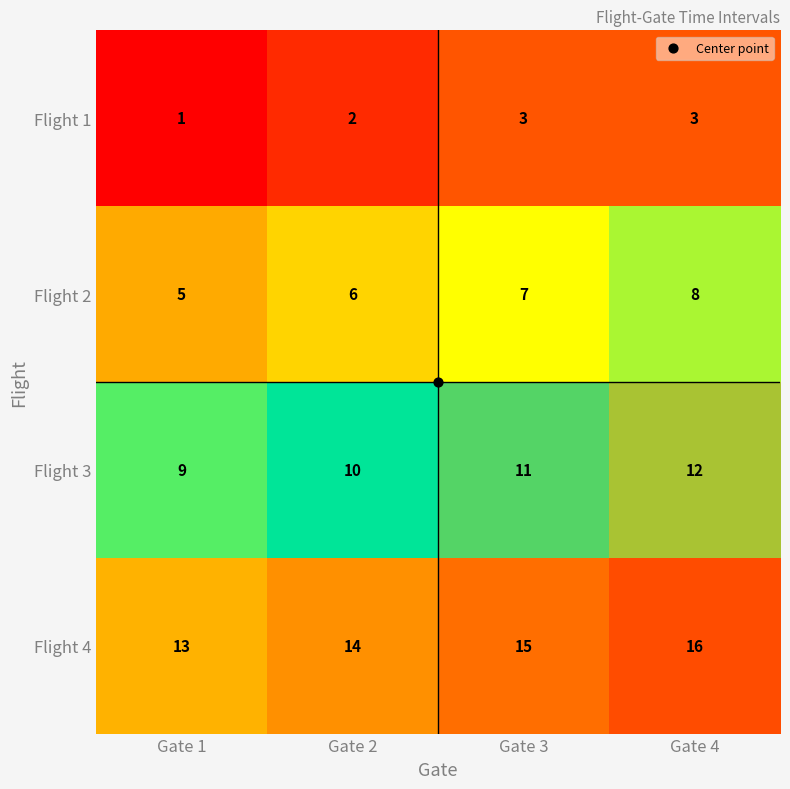

Where is Flight 4 nearest to the value 14?

Gate 2